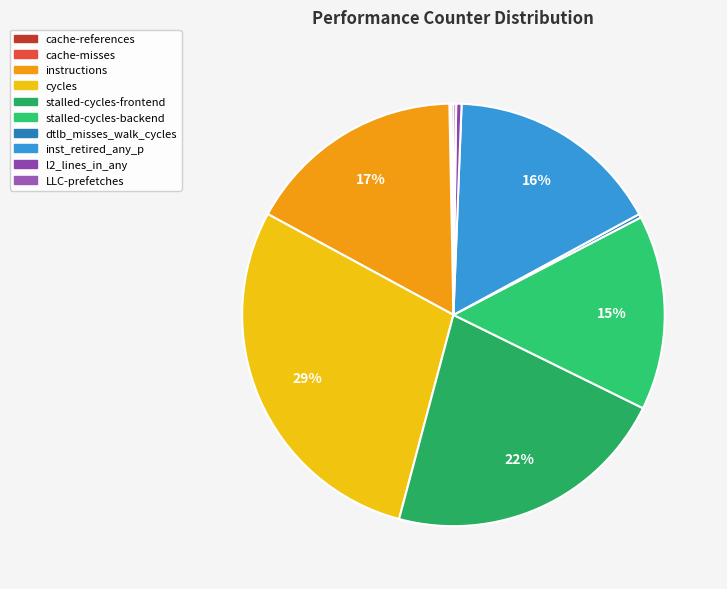

To the nearest percent, what is the average slice percentage?

10%